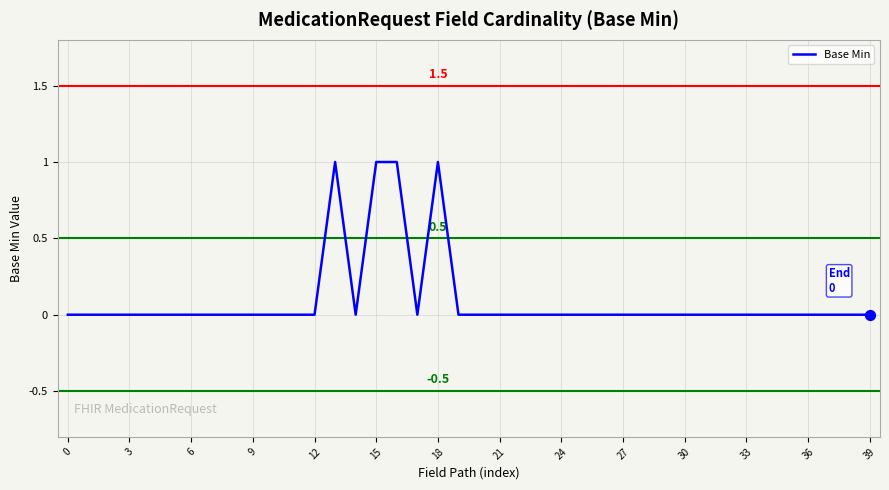

Is this an area chart (filled region under the line)?

No